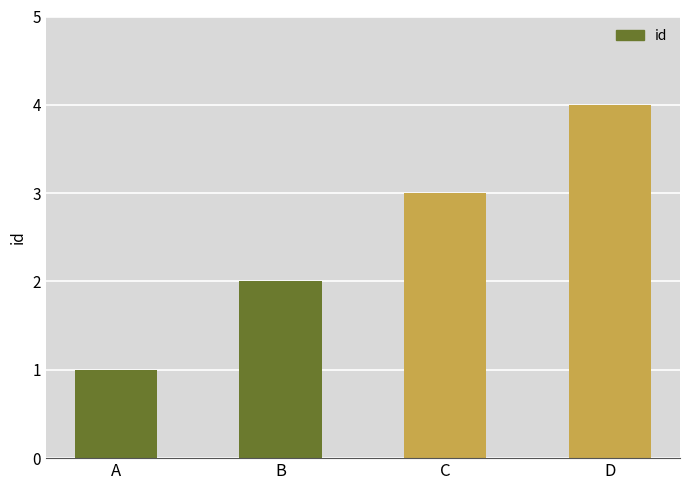

What is the smallest value displayed?

1